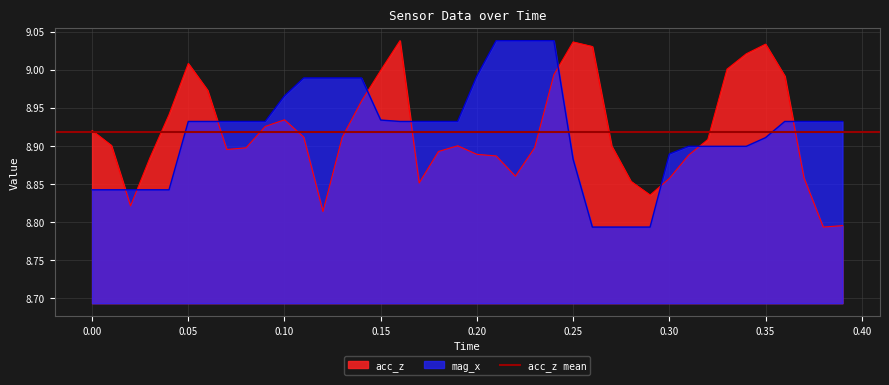

The value of acc_z at 0.10 is 5.6. True or false?

False